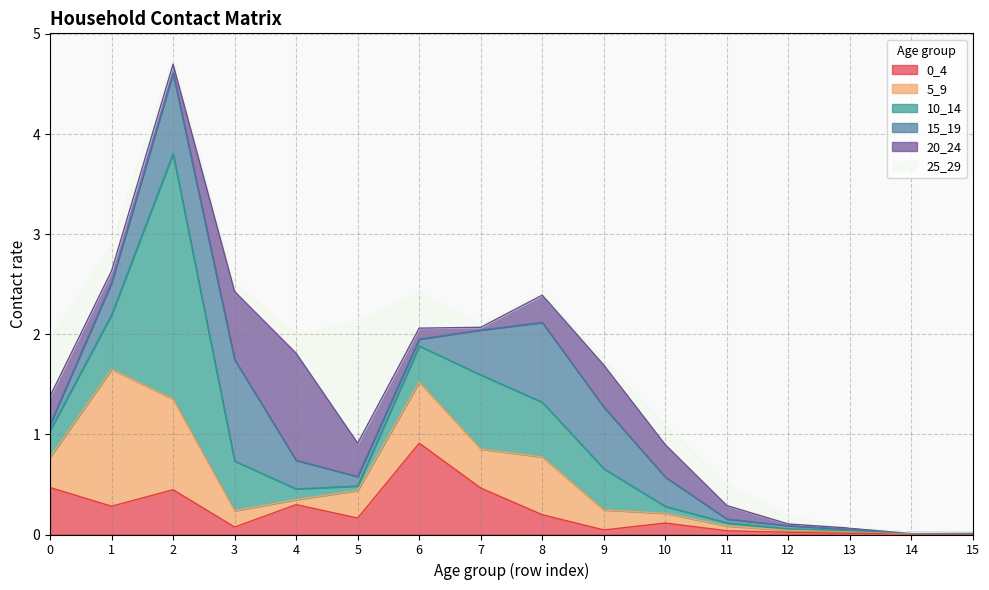

Which label corresponds to the smallest value in the chart?

14